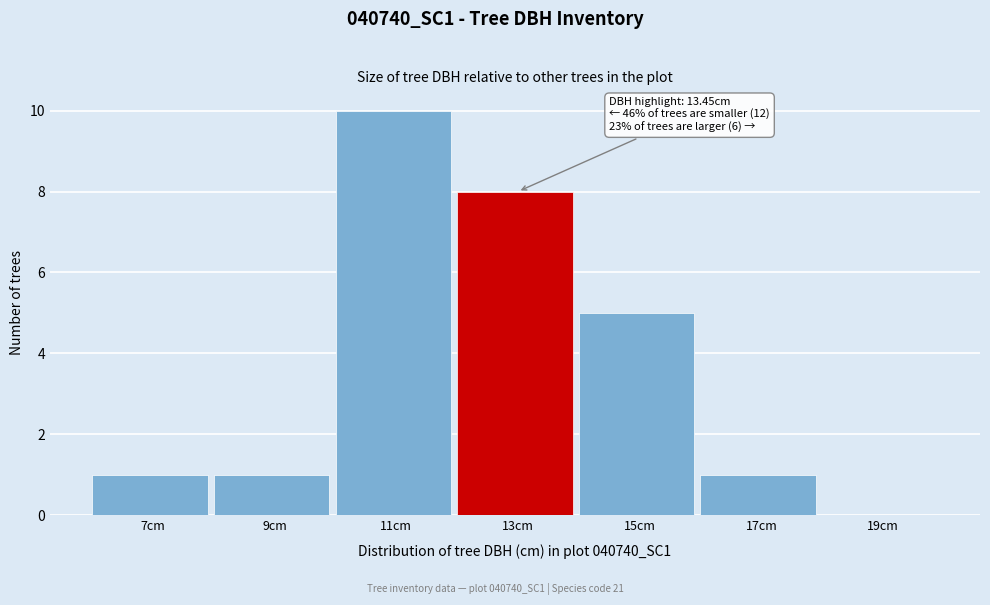

Reading left to right, extract all data points from this chart.

7cm=1	9cm=1	11cm=10	13cm=8	15cm=5	17cm=1	19cm=0